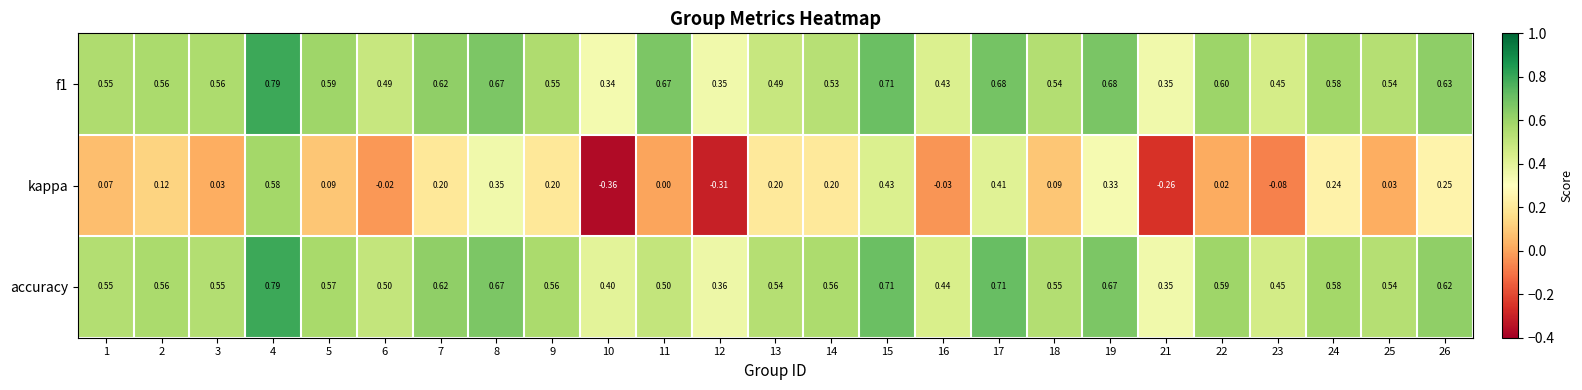

Between 8 and 17, which series saw the biggest shift?

kappa